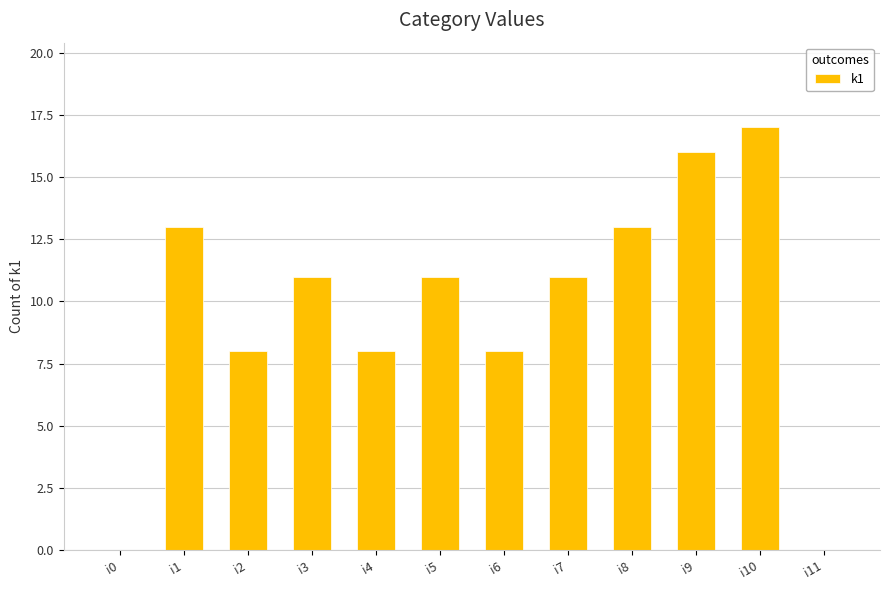

Are the bars horizontal?

No